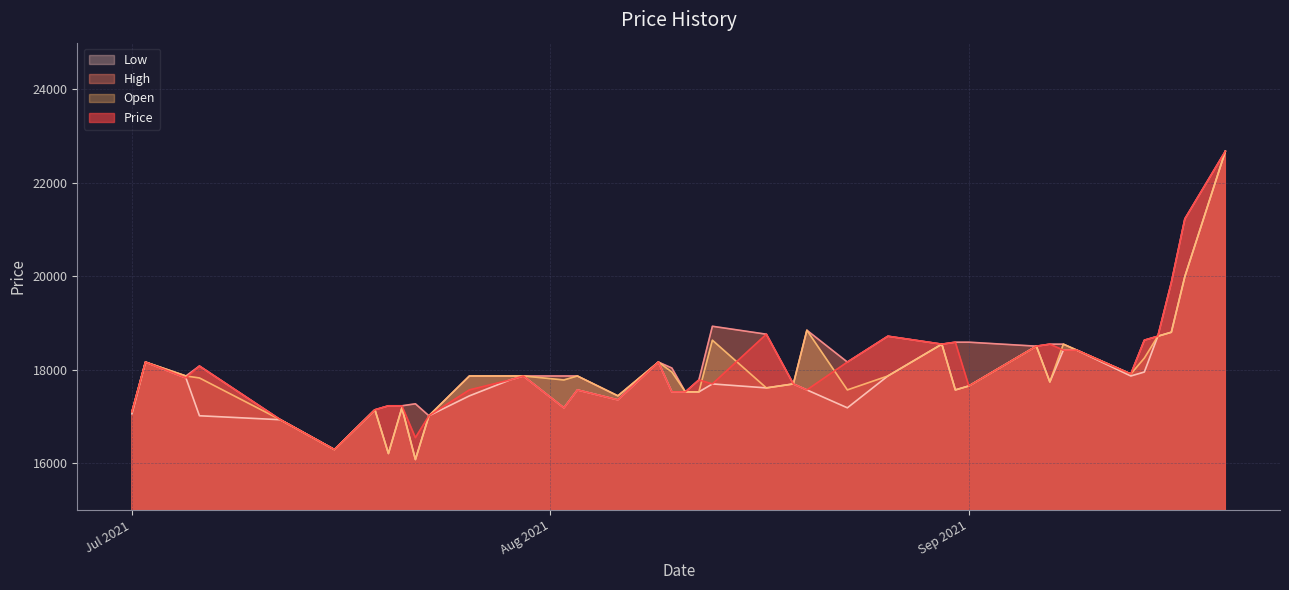

At which category does High reach its first local valley?

2021-07-05